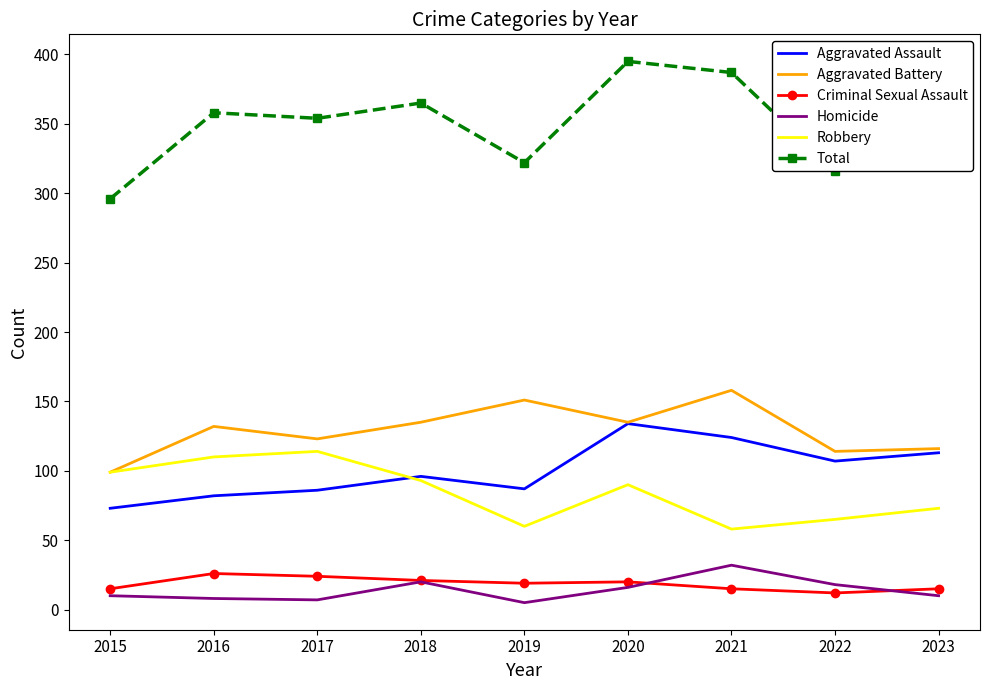

True or false: Aggravated Assault and Homicide cross at least once.

False